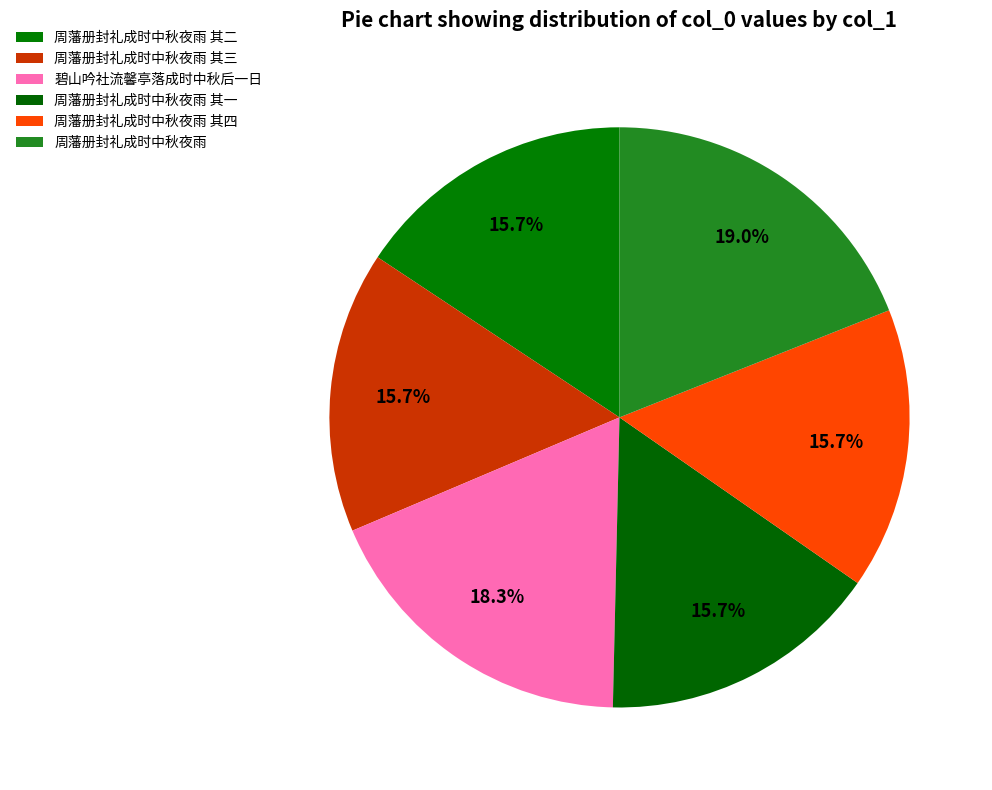

How many segments does this pie chart have?

6